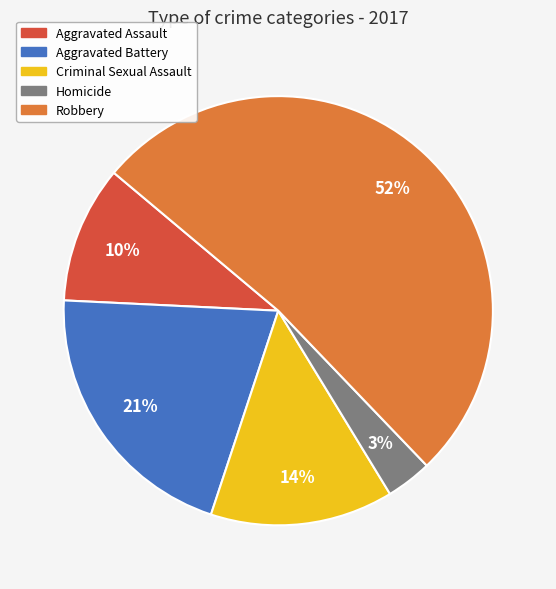

Does Robbery represent more than half of the total?

Yes